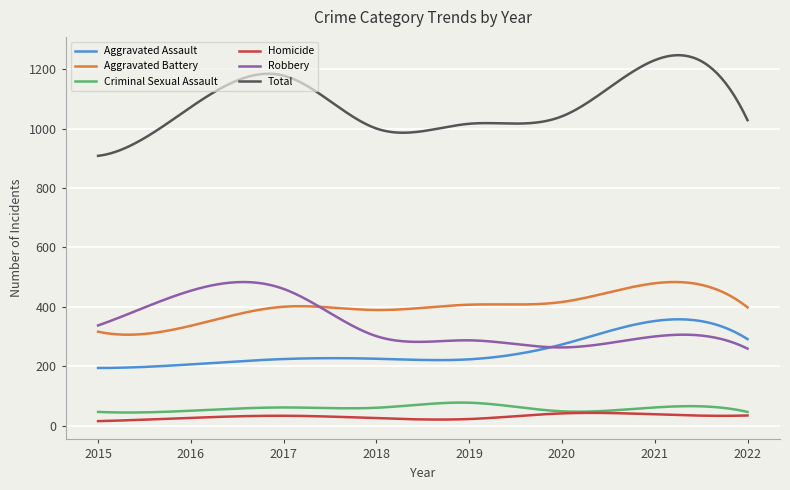

What is the maximum value shown in the chart?

1246.8